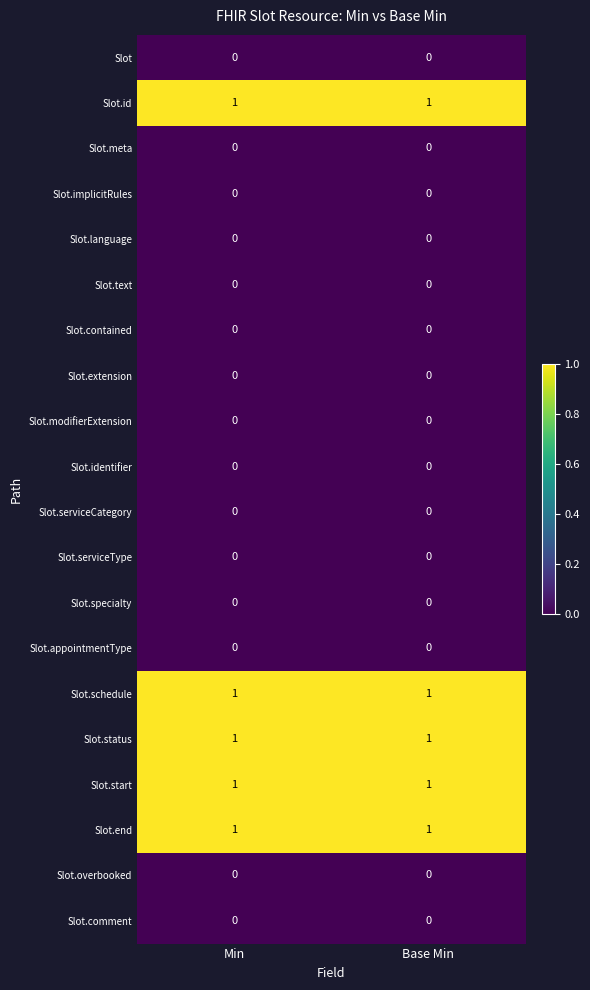

At how many categories does at least one series exceed 0?

2